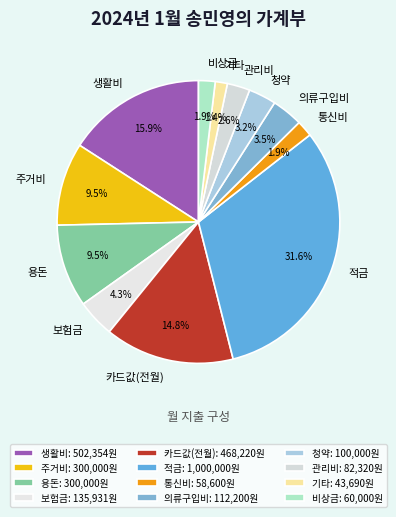

How much of the chart is everything except 의류구입비?

96.5%